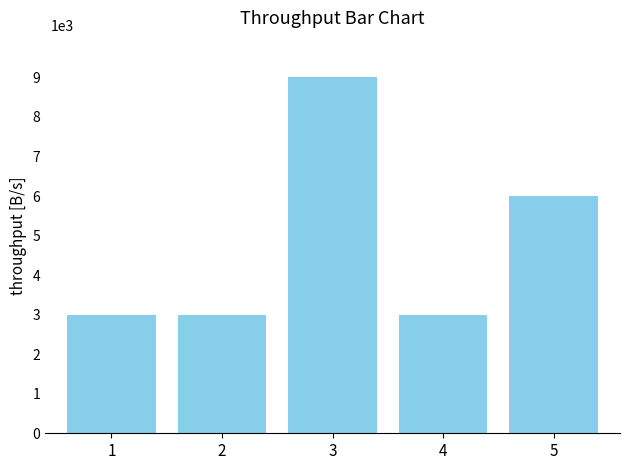

Does the chart contain any negative values?

No